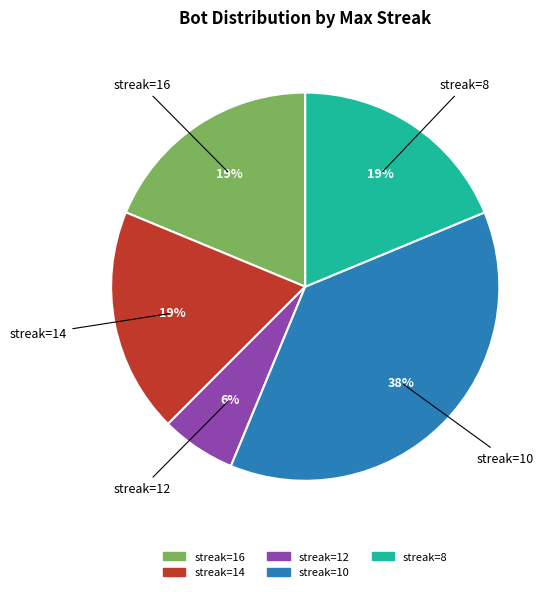

Is there any slice that represents more than half of the pie?

No